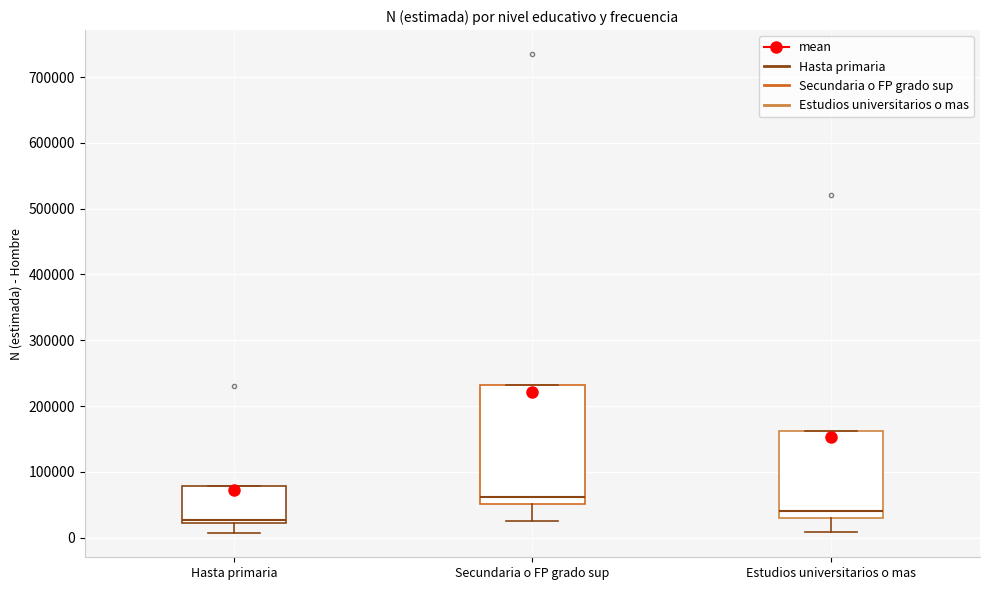

Where is the lower edge of the box for Secundaria o FP grado sup on the y-axis? The values are not printed on the chart, so give them approximately, as read against the axis.

50000